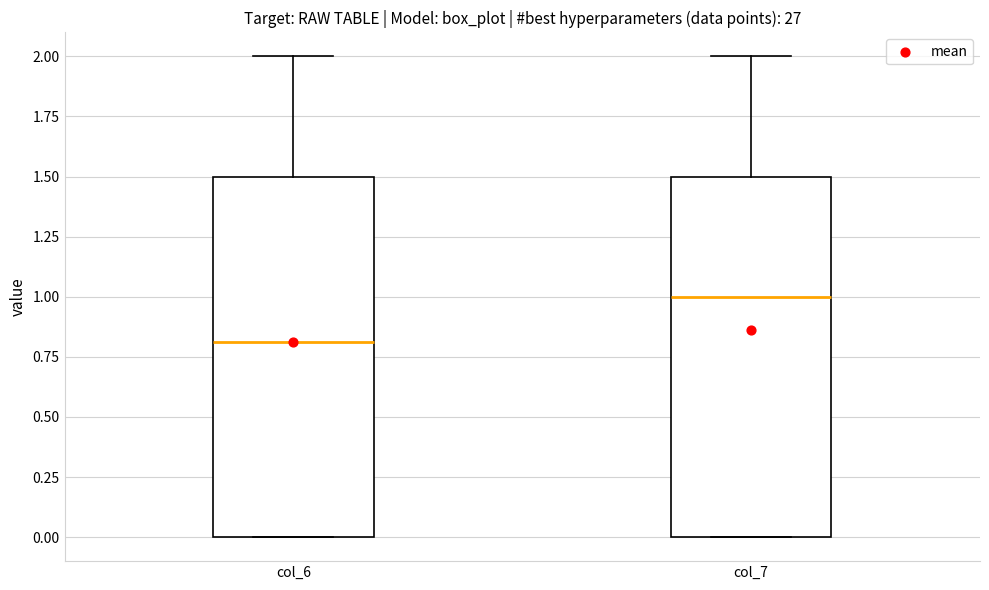

Where does the upper whisker of the box for col_7 end on the y-axis? The values are not printed on the chart, so give them approximately, as read against the axis.

2.0